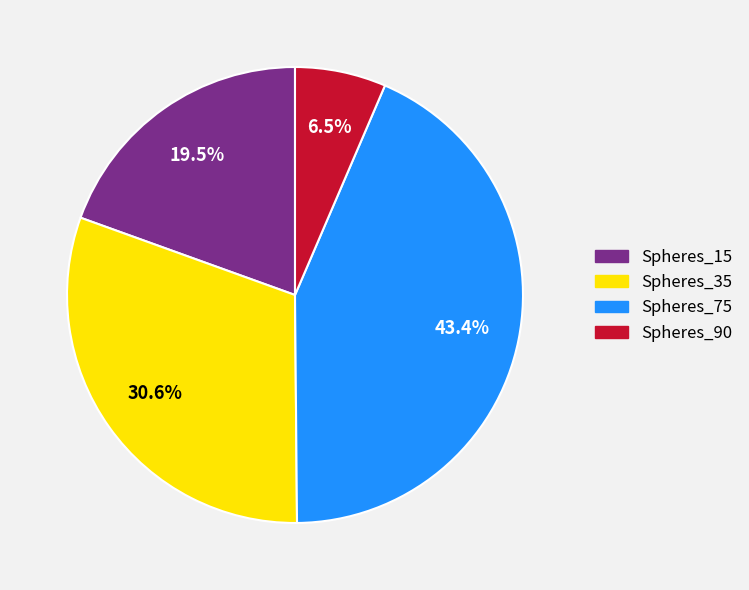

What percentage is the Spheres_35 slice, to the nearest percent?

31%